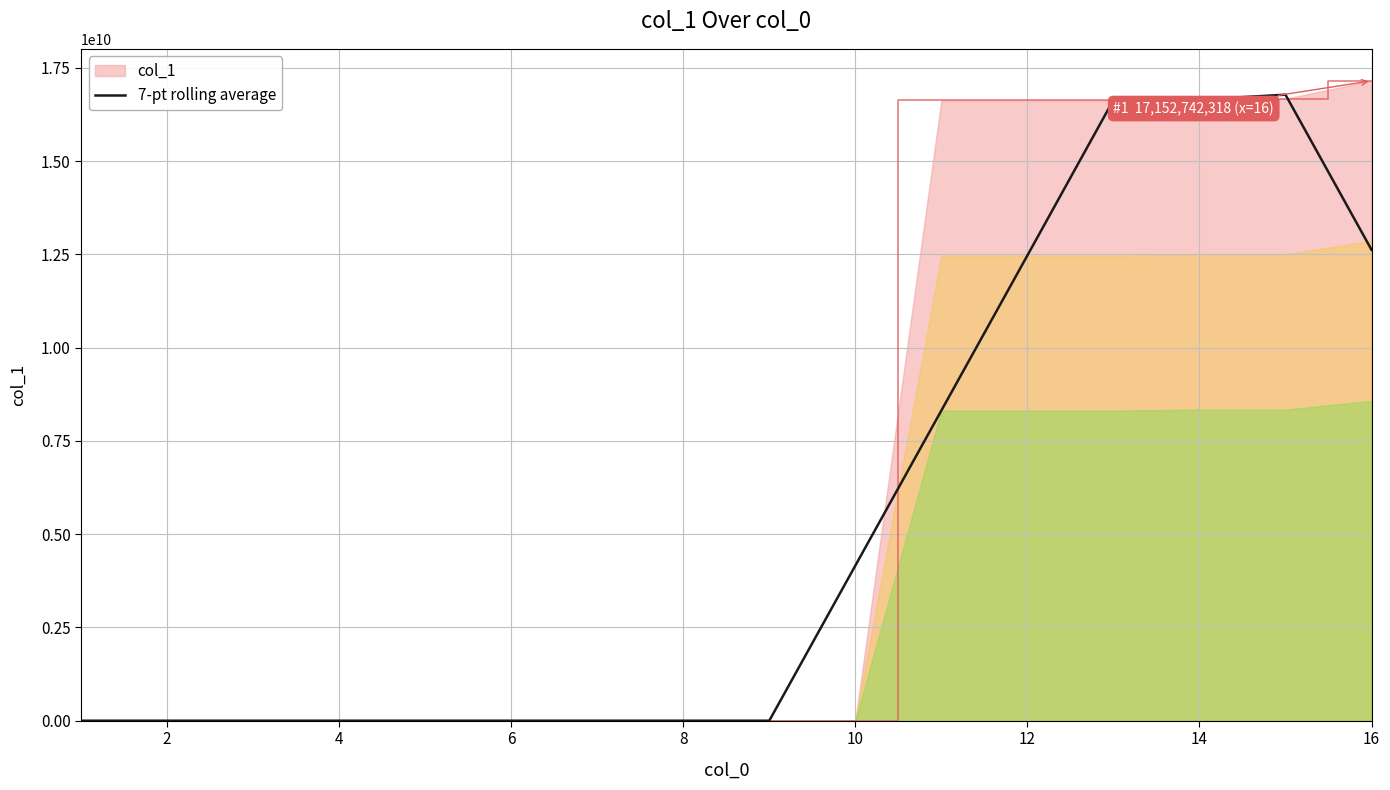

Is it true that the value at 10 is 14247704757.9?

False